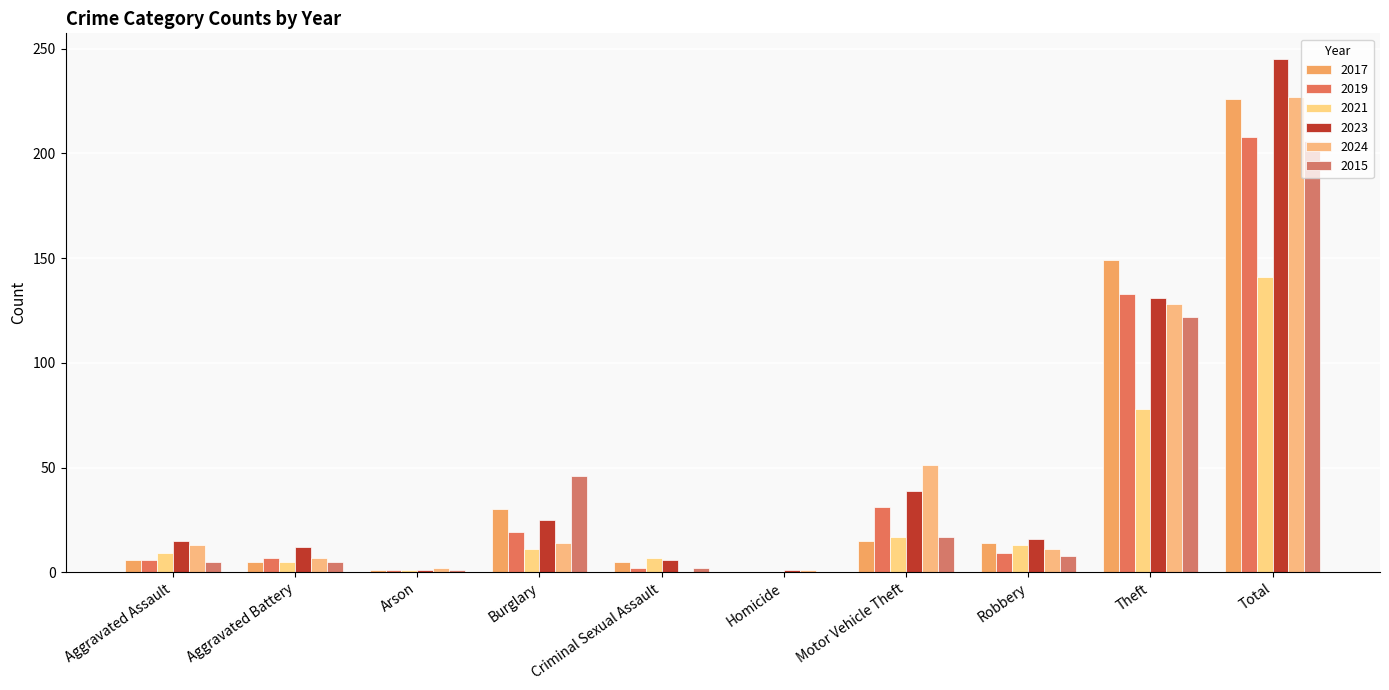

Count the number of data series in this chart.

6